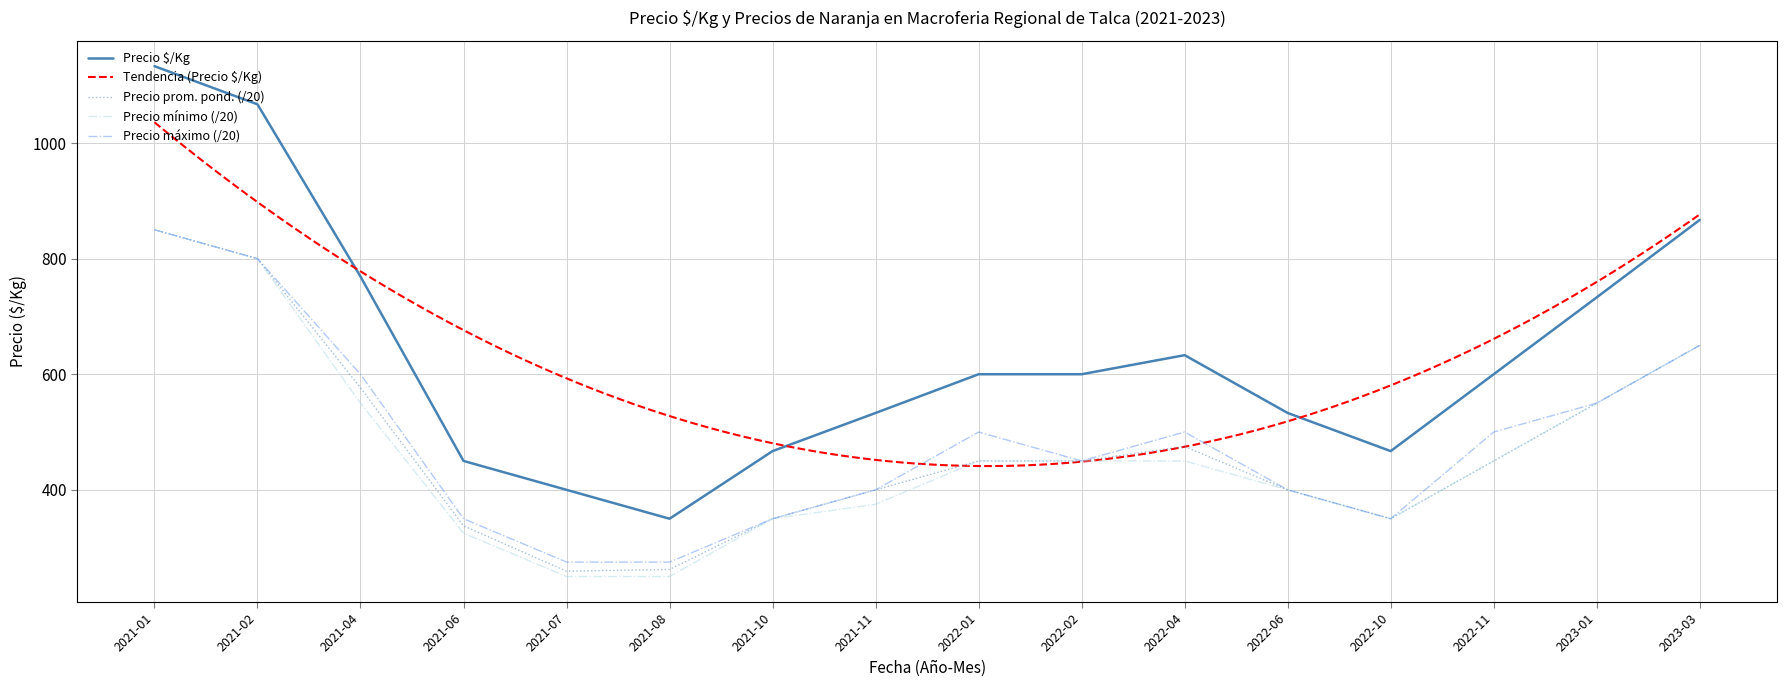

Is the value of Precio máximo at 2021-11 greater than the value of Precio mínimo at 2021-02?

No